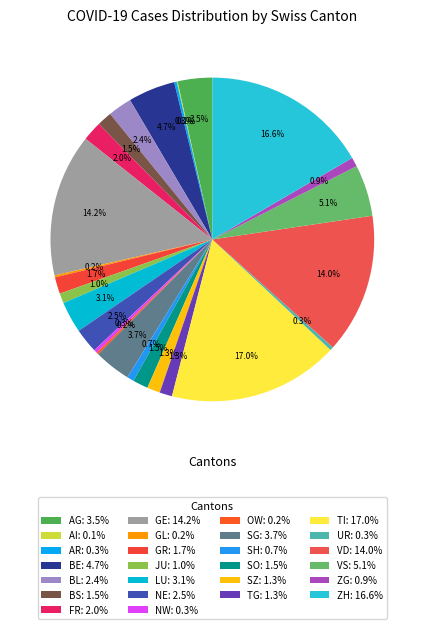

What percentage is NOT represented by AR?

99.7%